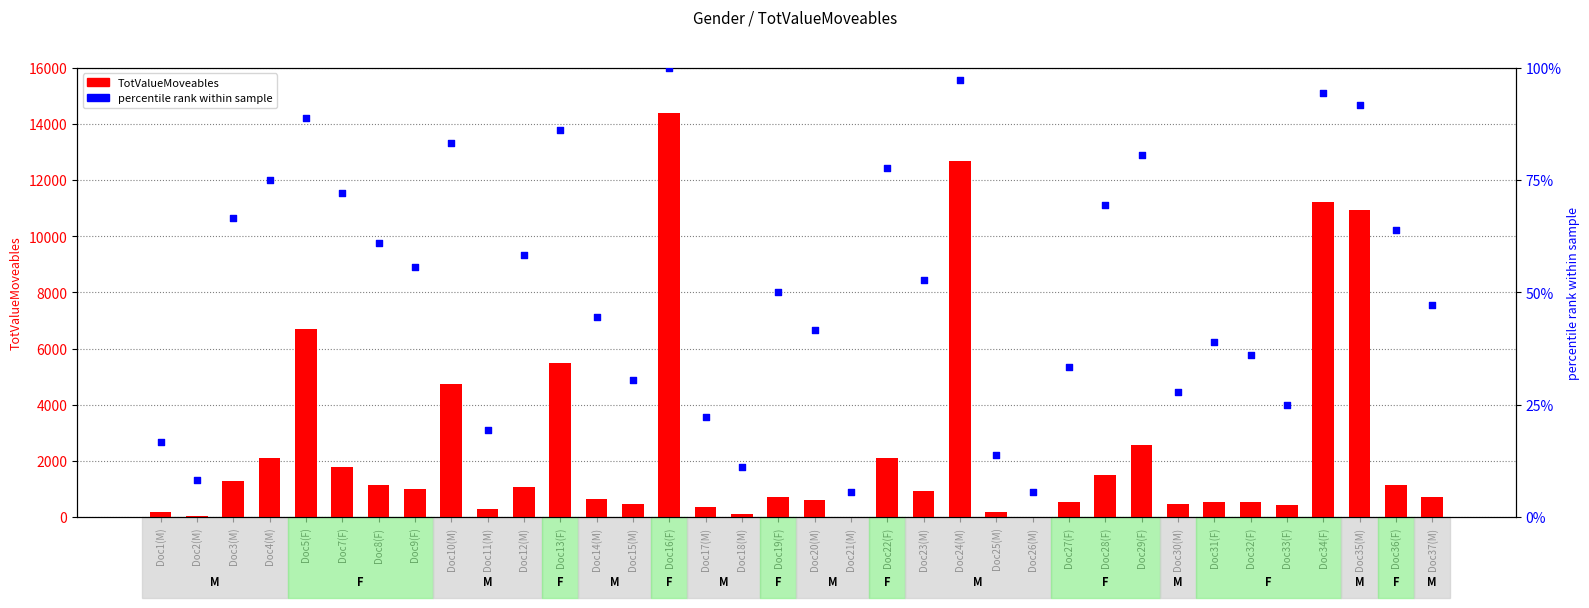

At how many categories does at least one series exceed 8499?

4